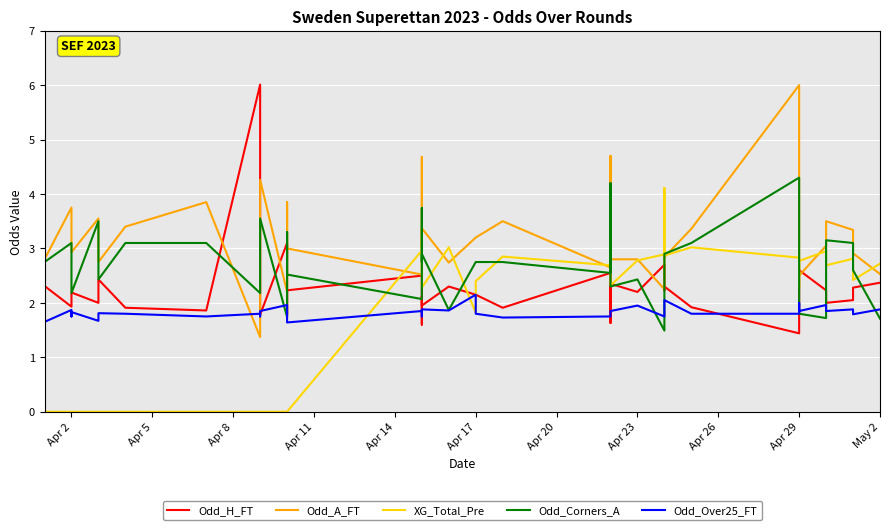

Is this an area chart (filled region under the line)?

No